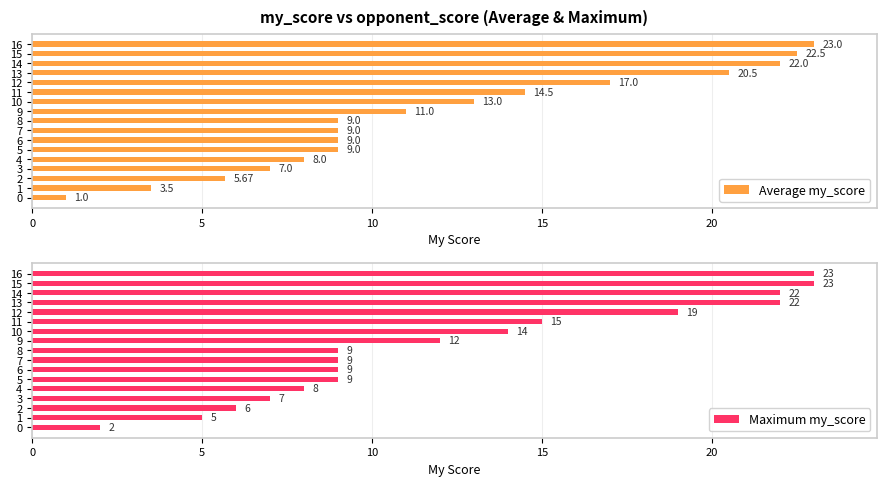

What is the value of the Average my_score bar at the 8th from the left?

9.0